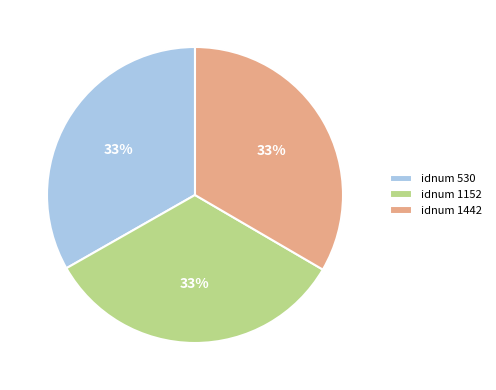

How many slices are in this pie chart?

3